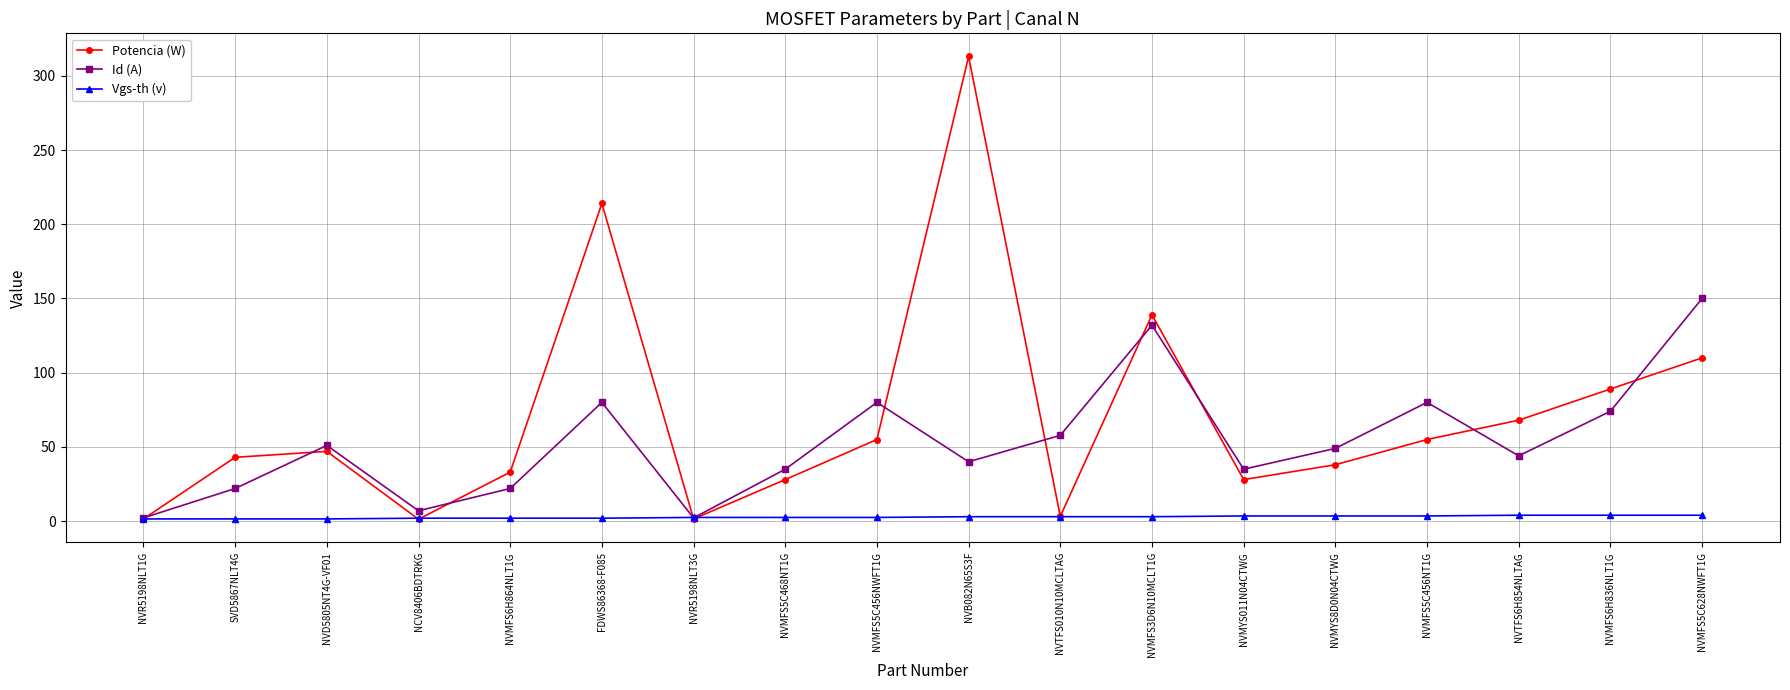

Is this an area chart (filled region under the line)?

No